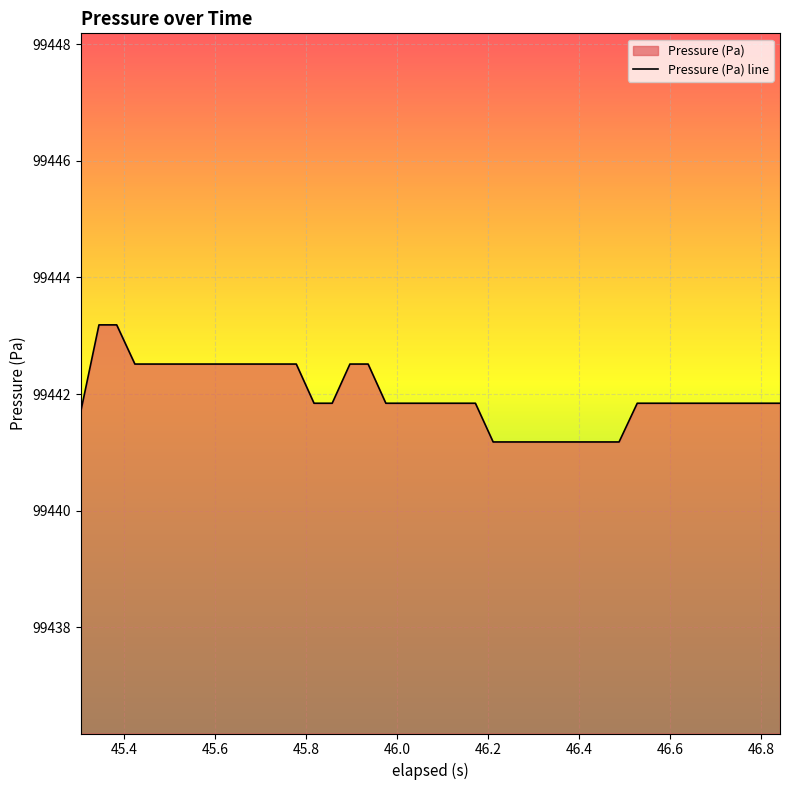

What is the greatest value displayed?

99443.2